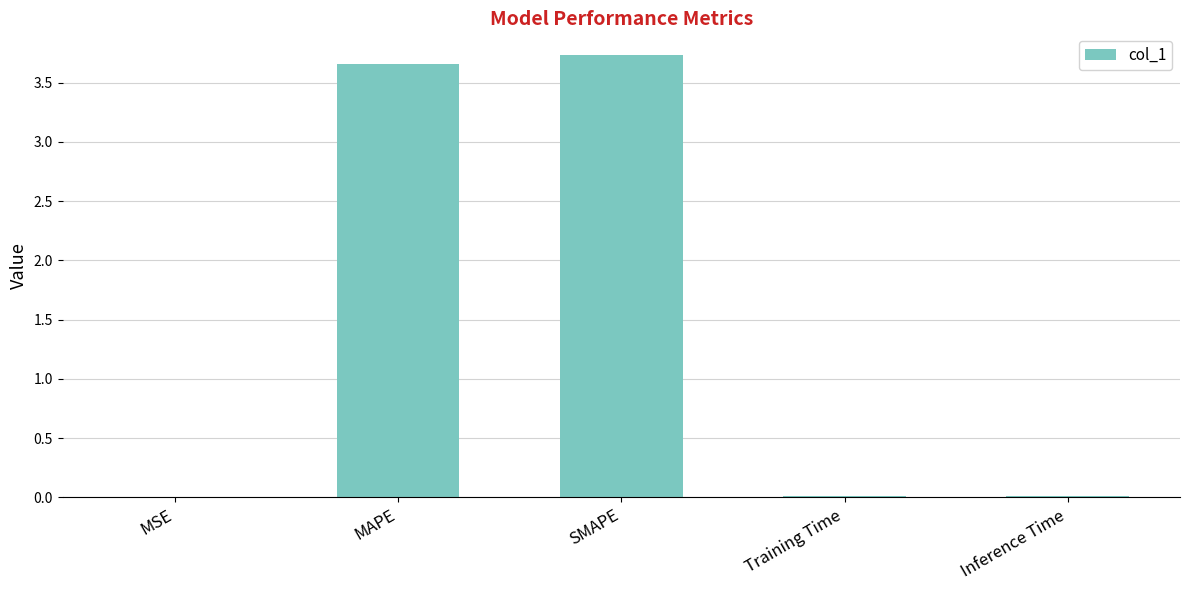

True or false: the data shows 0.0 at MSE.

True